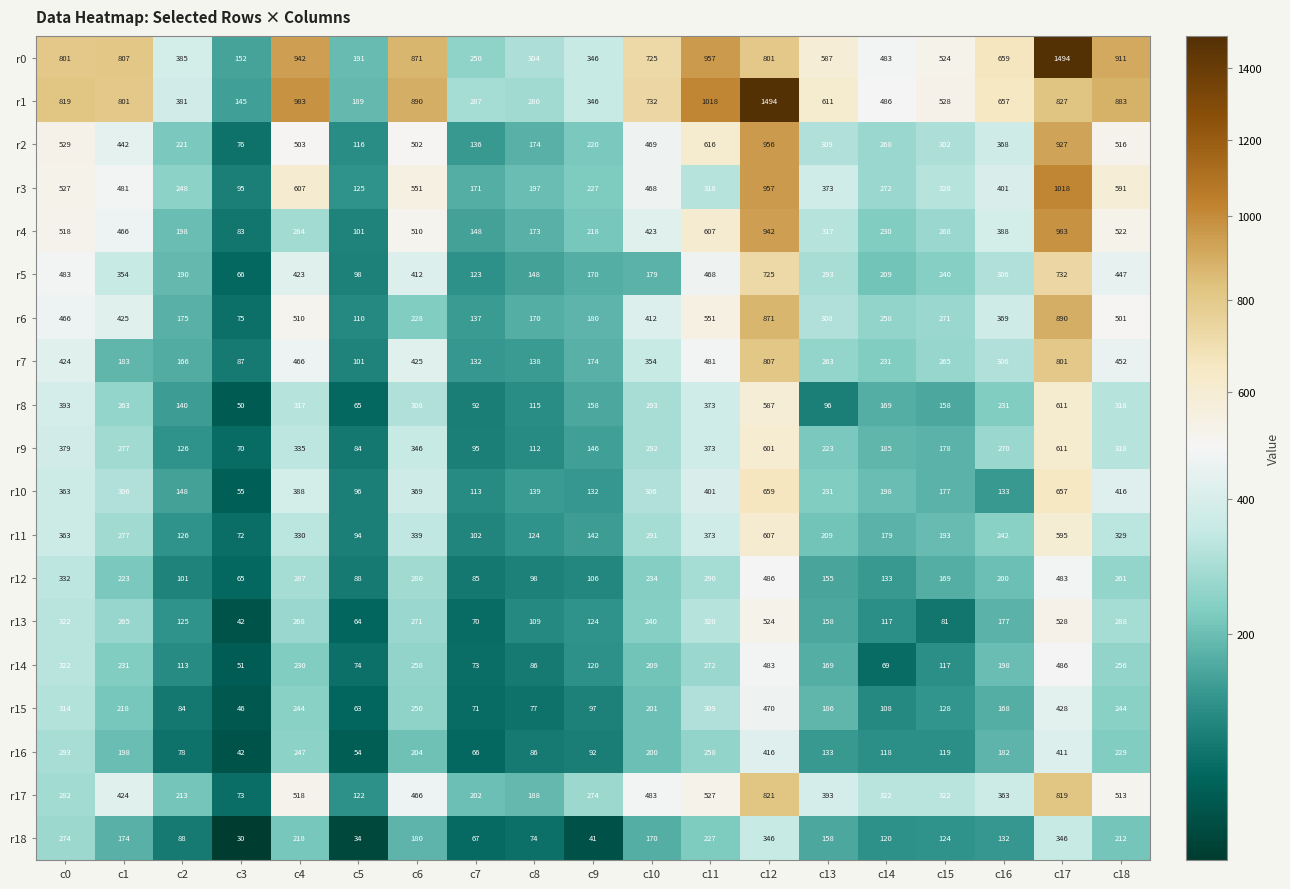

What is the difference between the second highest and minimum values in the r6 series?

796